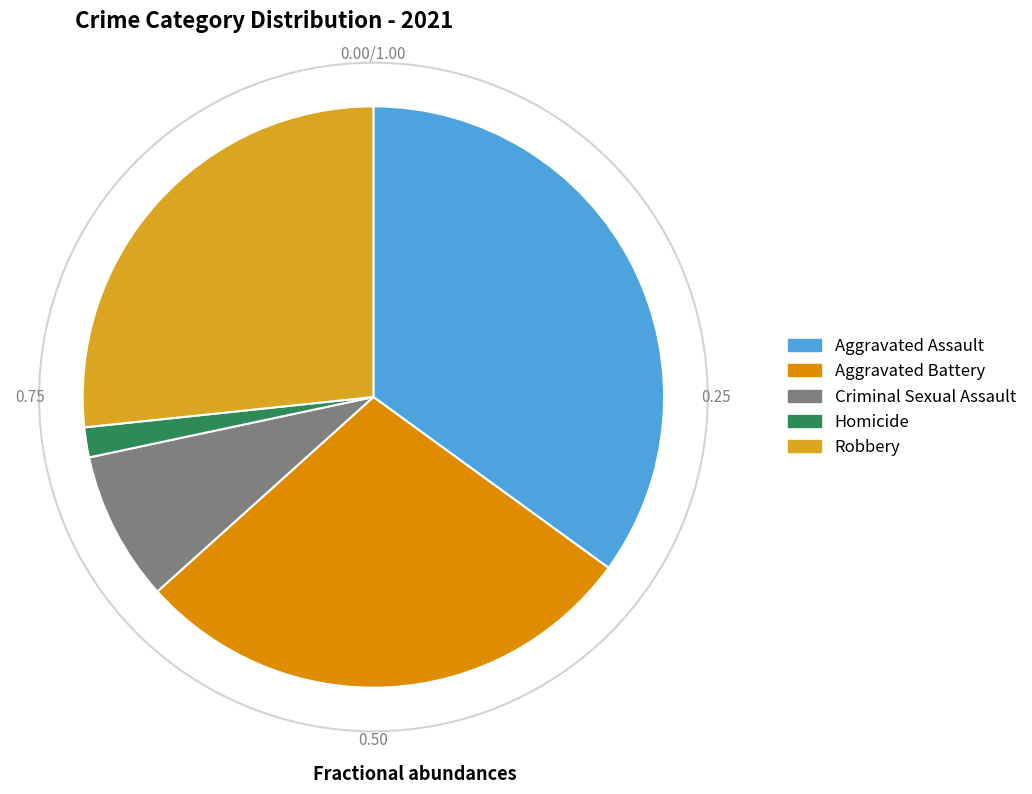

Between Criminal Sexual Assault and Aggravated Assault, which is larger?

Aggravated Assault